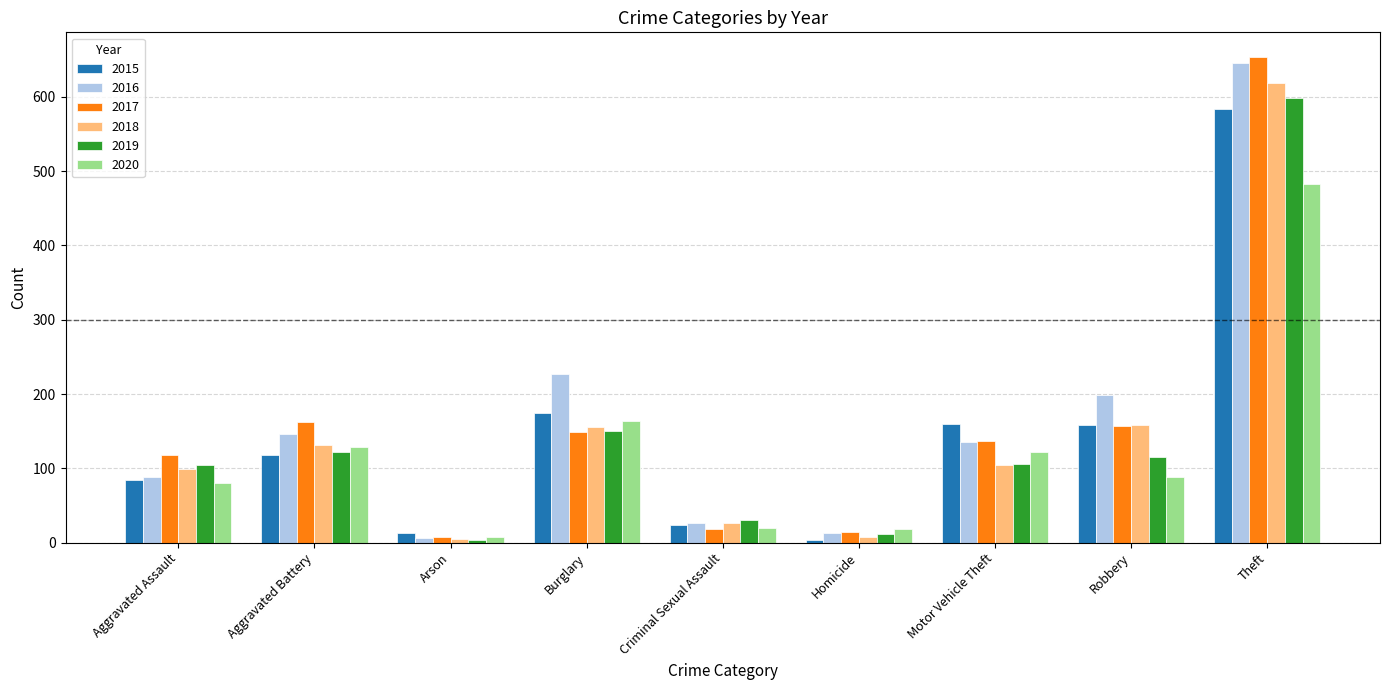

What is the label of the 5th bar from the right?

Criminal Sexual Assault